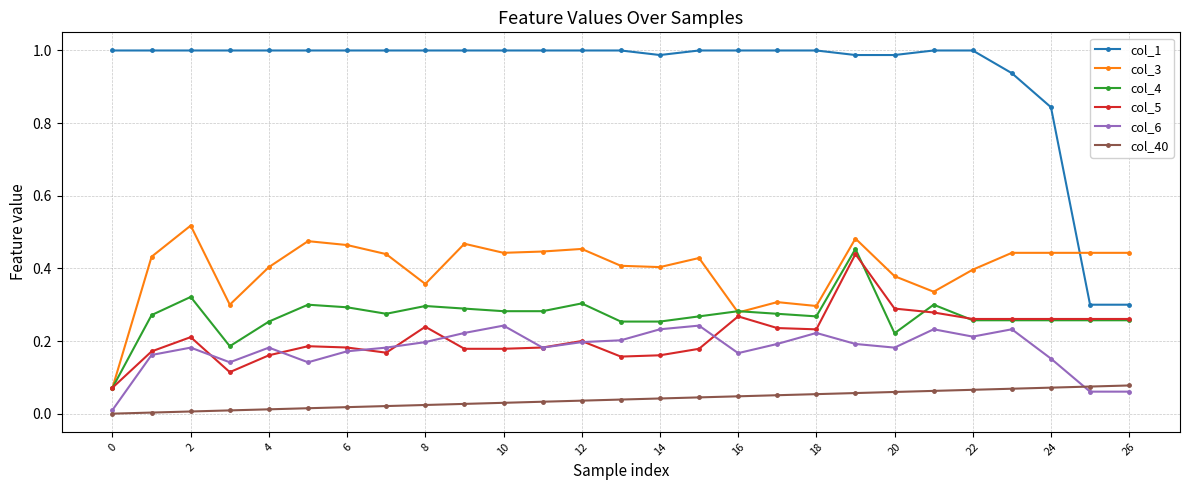

Which series has the widest spread of values?

col_1